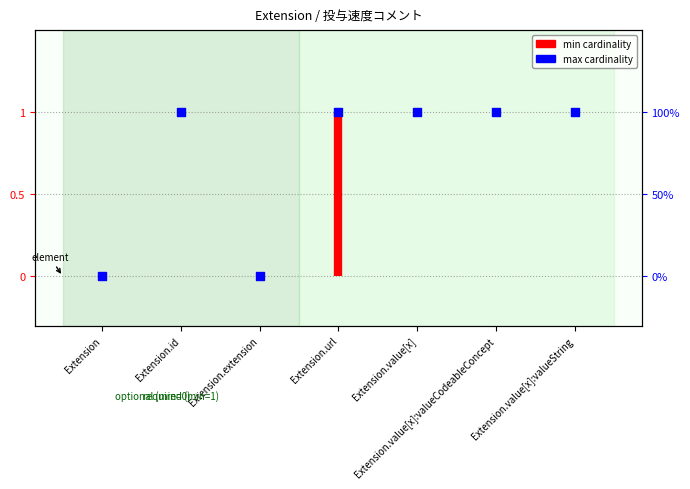

Between Extension.id and Extension.url, which is larger?

Extension.id